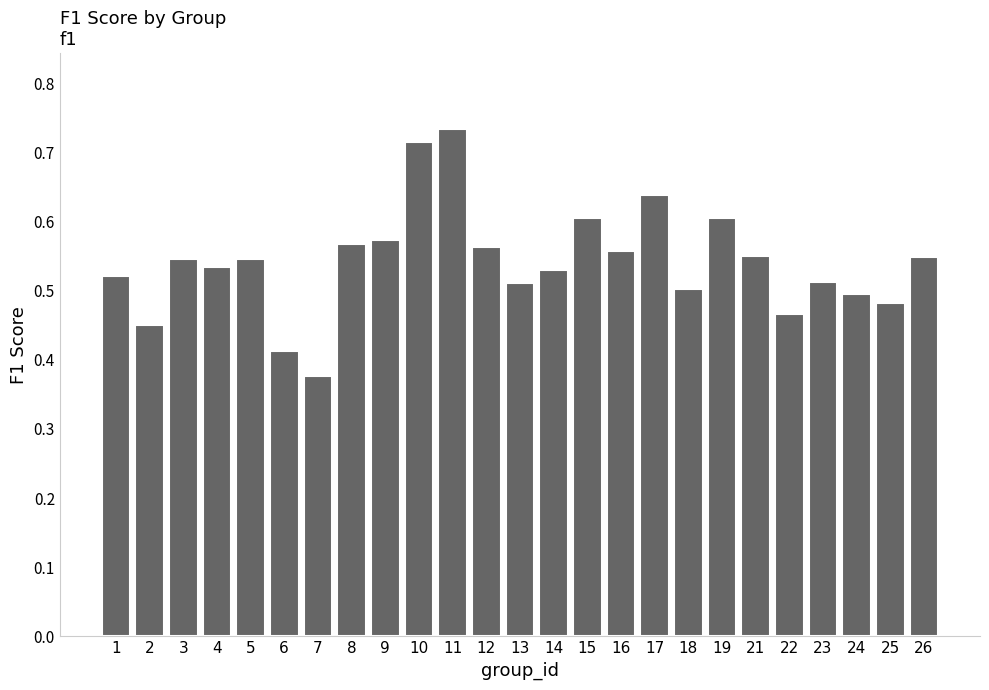

At which category does the chart reach its peak across all series?

11